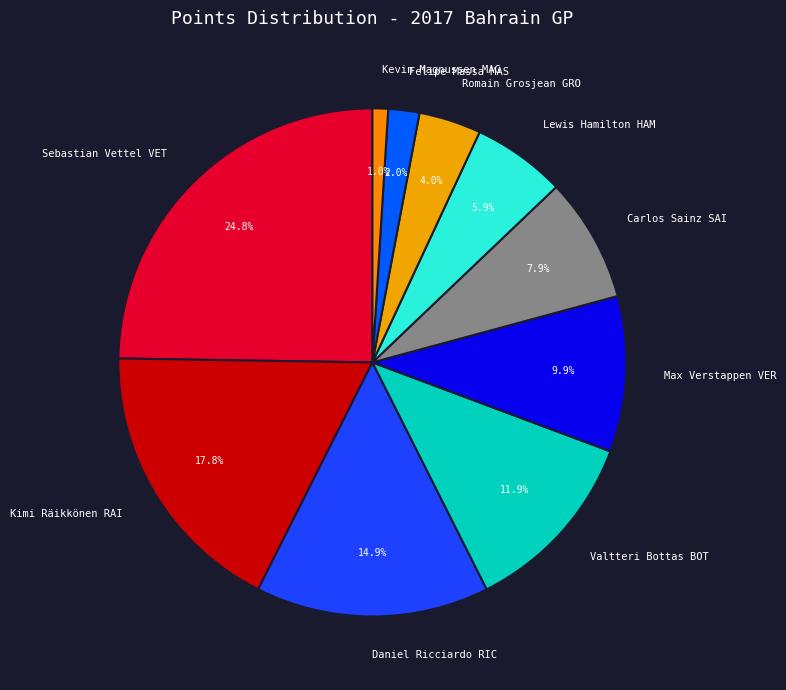

What percentage is the Kevin Magnussen MAG slice, to the nearest percent?

1%